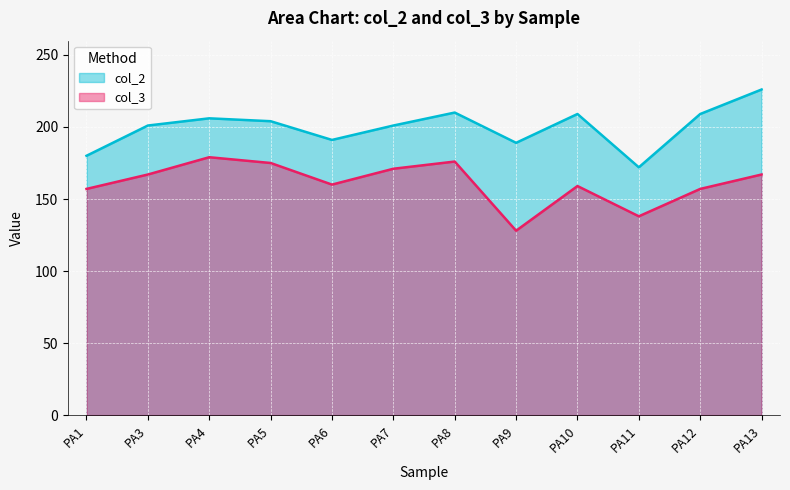

At which label does col_2 first exceed 204?

PA4